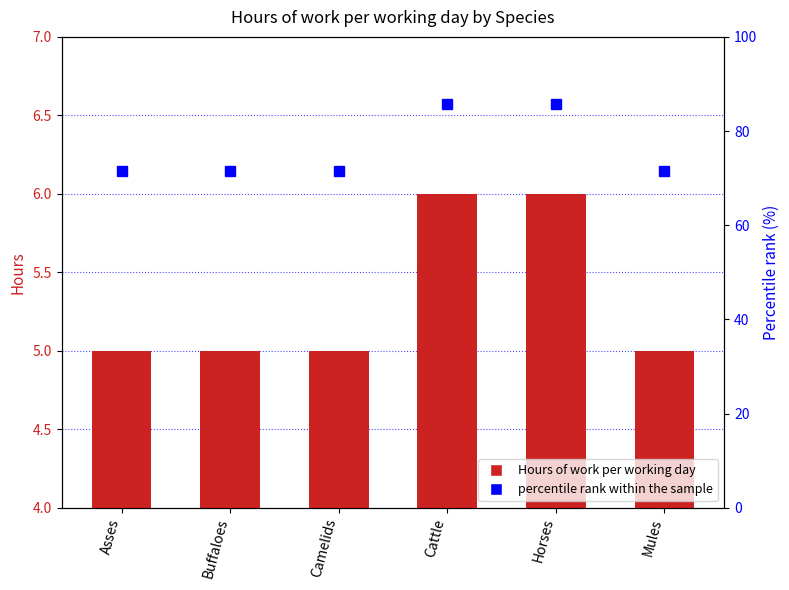

What is the approximate value of percentile rank within the sample at Camelids?

71.4